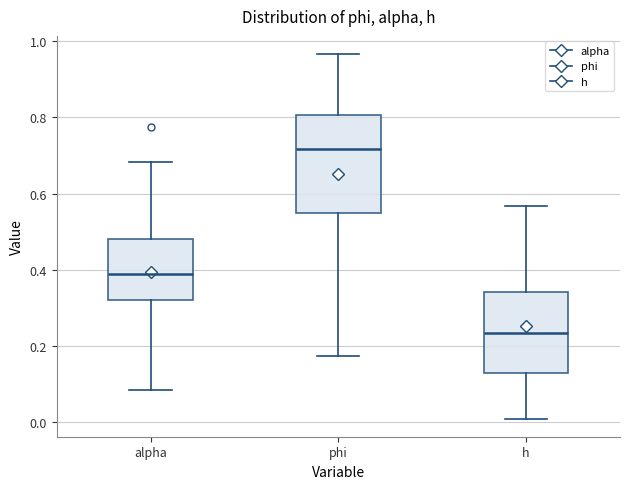

Reading left to right, transcribe this box plot: for each box, give where its median line is, the range the box spans, and where its two whiskers end, as read against the y-axis. The values are not printed on the chart, so give them approximately, as read against the axis.

alpha: median 0.38, box 0.32 to 0.48, whiskers 0.08 to 0.68
phi: median 0.72, box 0.54 to 0.80, whiskers 0.18 to 0.96
h: median 0.24, box 0.14 to 0.34, whiskers 0.02 to 0.56